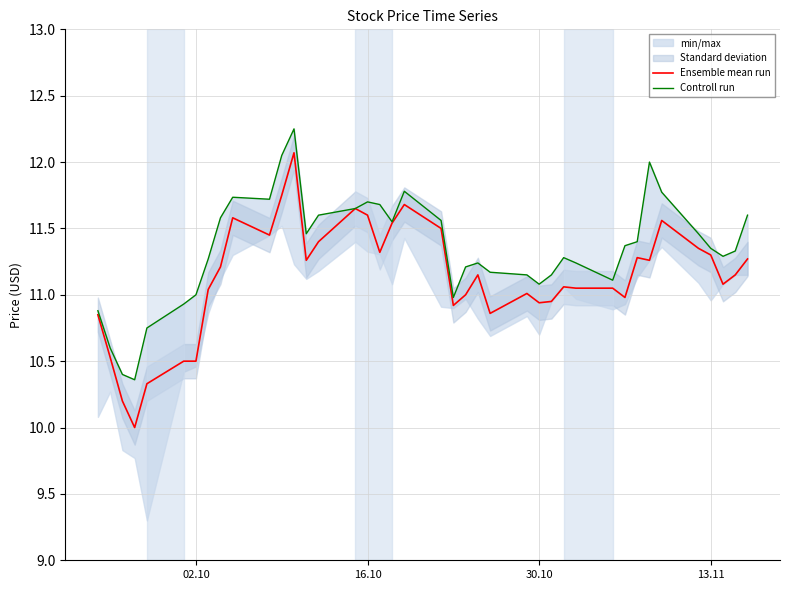

What is the maximum value for Ensemble mean run?

12.1